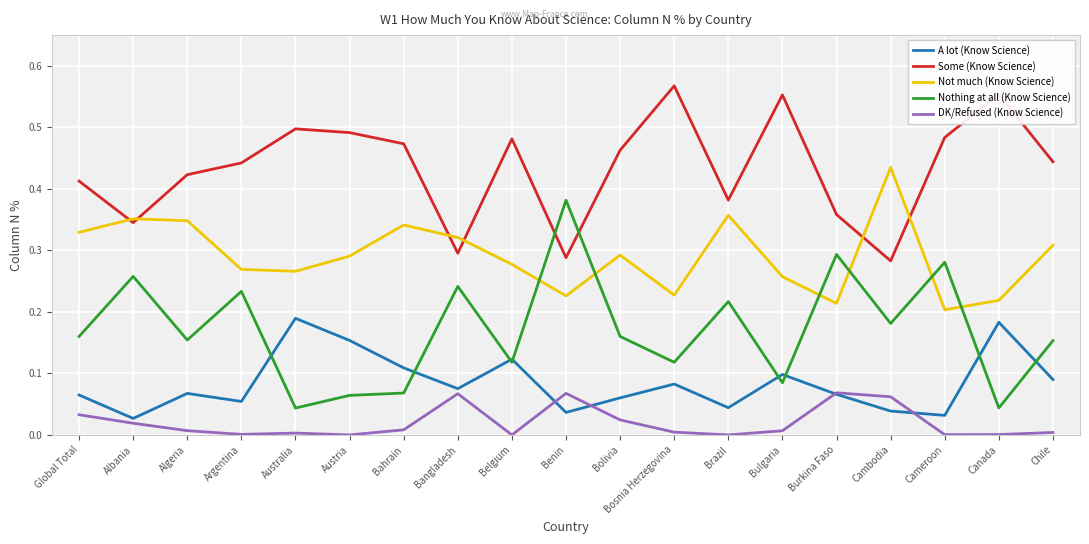

How many lines are shown in the chart?

5